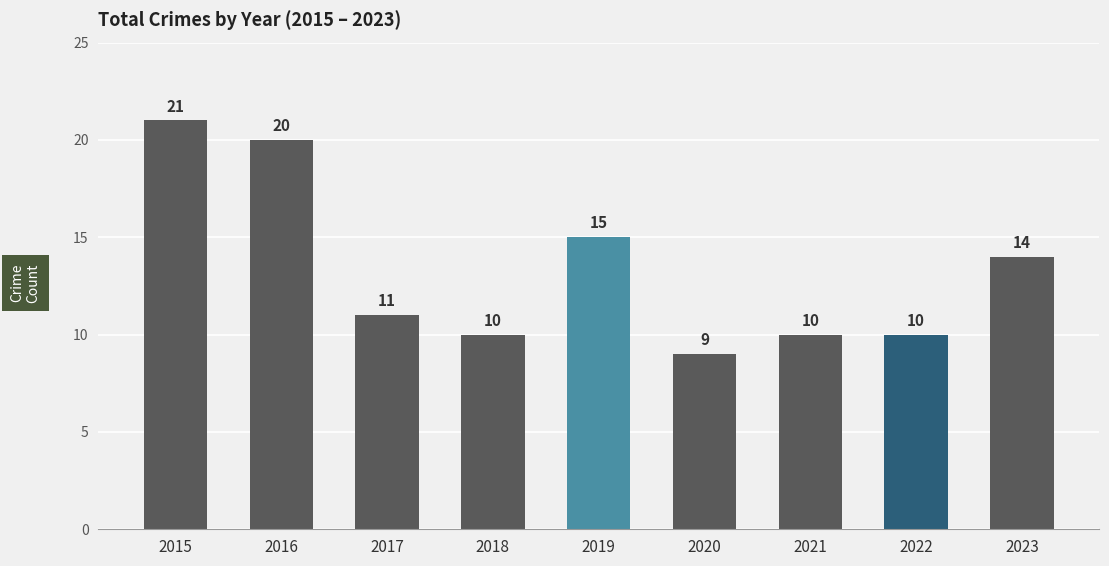

Reading left to right, list all the values displayed in this chart.

21	20	11	10	15	9	10	10	14